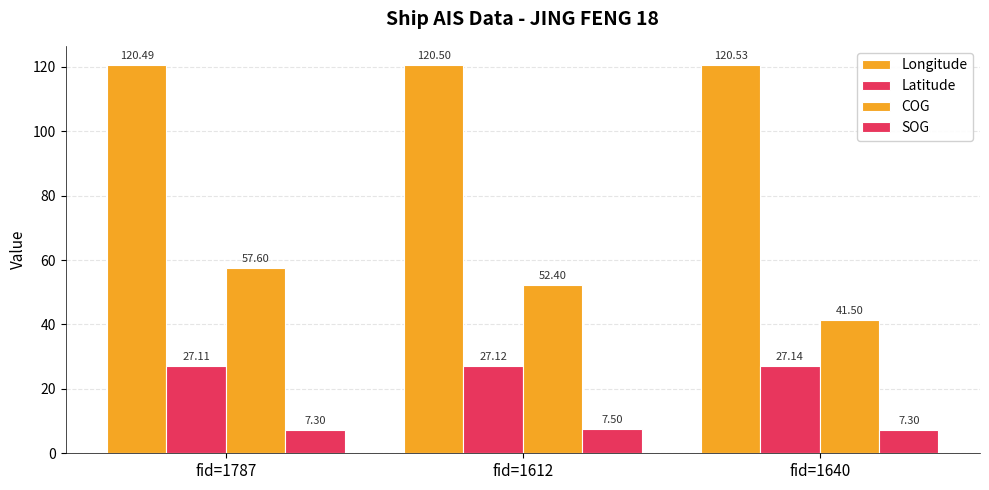

At which category is the sum across all series the highest?

fid=1787